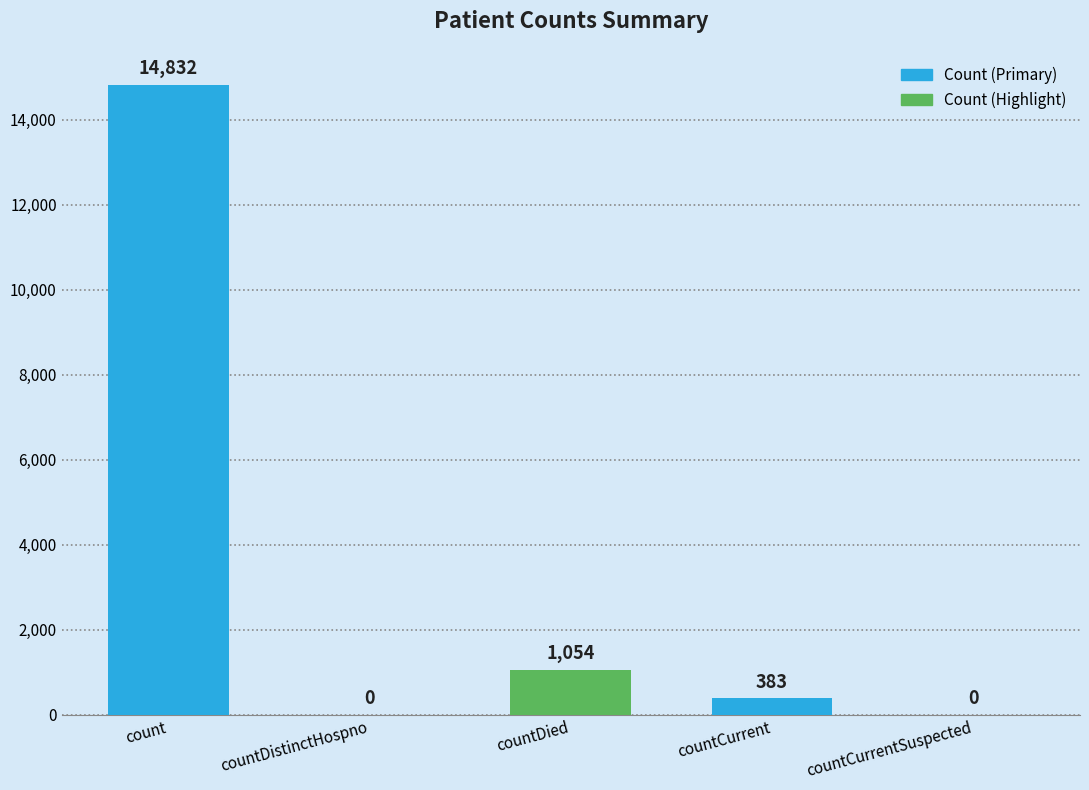

Between countDistinctHospno and countCurrent, which is larger?

countCurrent